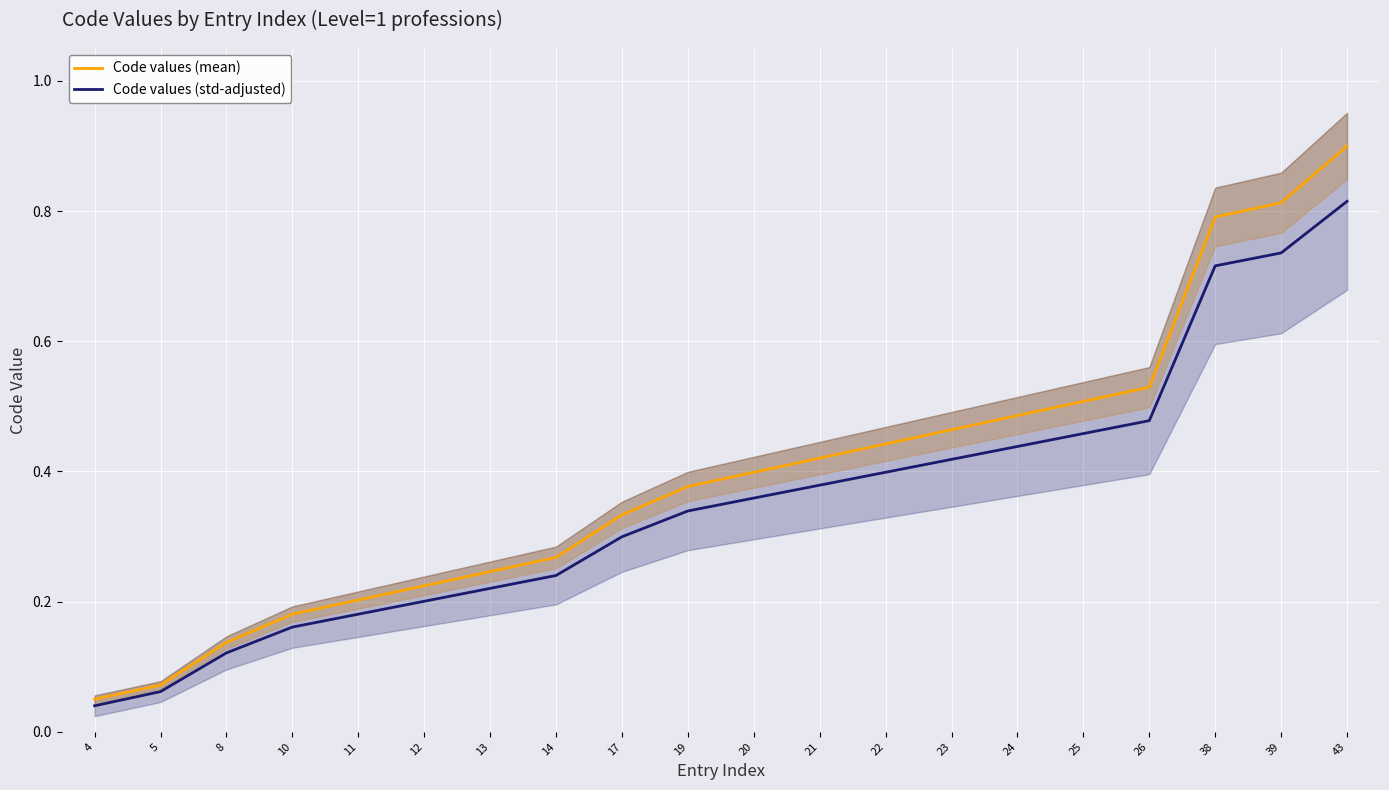

What is the value of the Code values (std-adjusted) point at the 20th from the left?

0.8